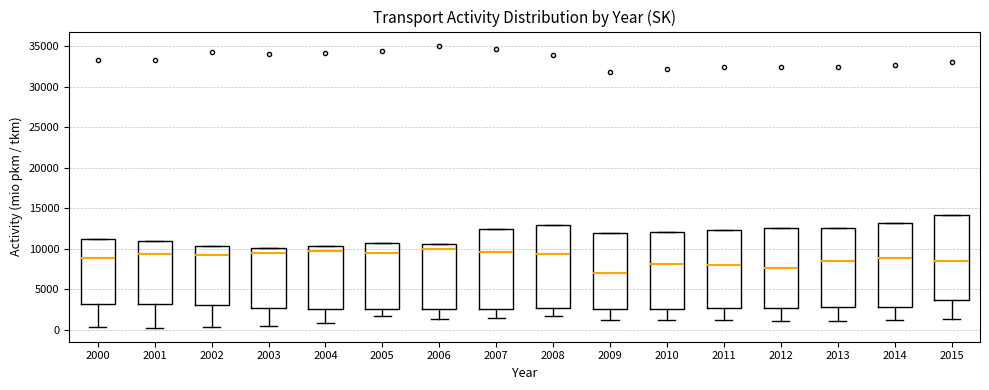

Reading left to right, read every box against the y-axis: the position of its median line, the range the box covers, and the ends of its whiskers. The values are not printed on the chart, so give them approximately, as read against the axis.

2000: median 9000, box 3000 to 11000, whiskers 500 to 11000
2001: median 9500, box 3000 to 11000, whiskers 500 to 11000
2002: median 9500, box 3000 to 10500, whiskers 500 to 10500
2003: median 9500, box 2500 to 10000, whiskers 500 to 10000
2004: median 9500, box 2500 to 10500, whiskers 1000 to 10500
2005: median 9500, box 2500 to 10500, whiskers 2000 to 10500
2006: median 10000, box 2500 to 10500, whiskers 1500 to 10500
2007: median 9500, box 2500 to 12500, whiskers 1500 to 12500
2008: median 9500, box 2500 to 13000, whiskers 1500 to 13000
2009: median 7000, box 2500 to 12000, whiskers 1000 to 12000
2010: median 8000, box 2500 to 12000, whiskers 1000 to 12000
2011: median 8000, box 2500 to 12500, whiskers 1000 to 12500
2012: median 7500, box 2500 to 12500, whiskers 1000 to 12500
2013: median 8500, box 3000 to 12500, whiskers 1000 to 12500
2014: median 9000, box 3000 to 13000, whiskers 1000 to 13000
2015: median 8500, box 3500 to 14000, whiskers 1500 to 14000